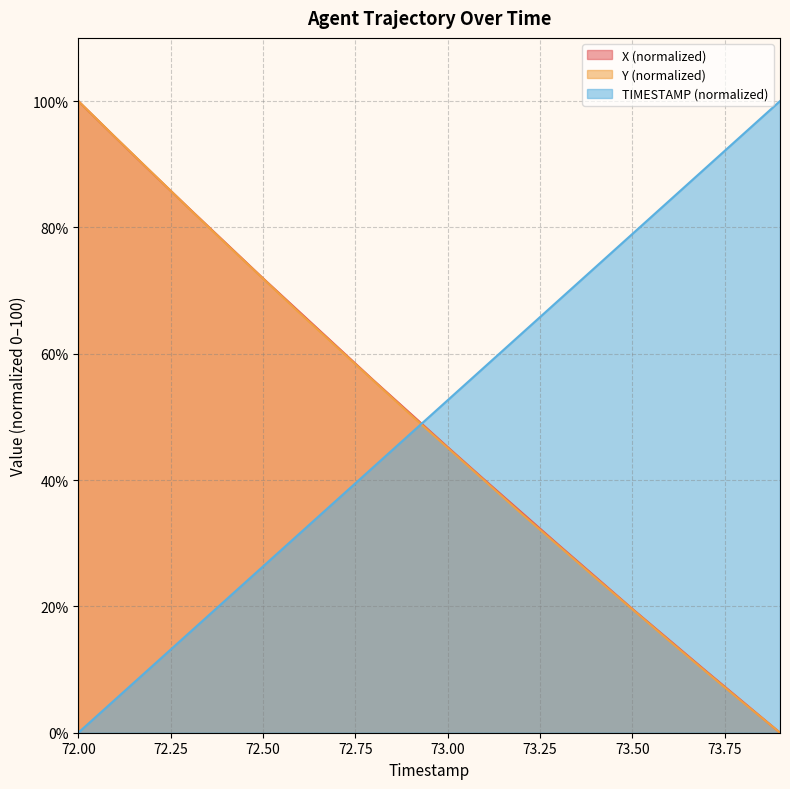

True or false: TIMESTAMP and X intersect in this chart.

True